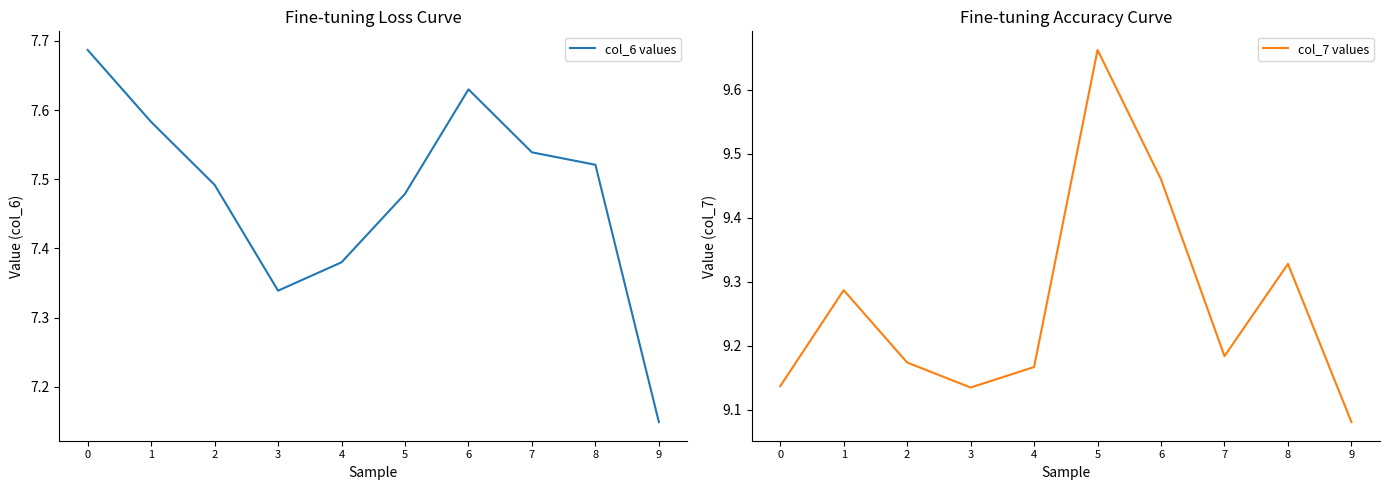

What is the value of the col_7 values point at the 6th from the left?

9.7